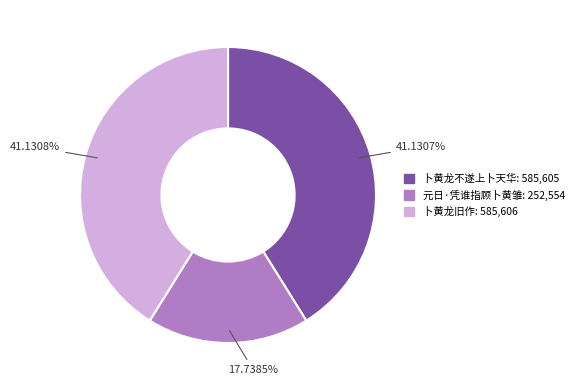

Do 卜黄龙旧作 and 卜黄龙不遂上卜天华 together represent more than half of the pie?

Yes